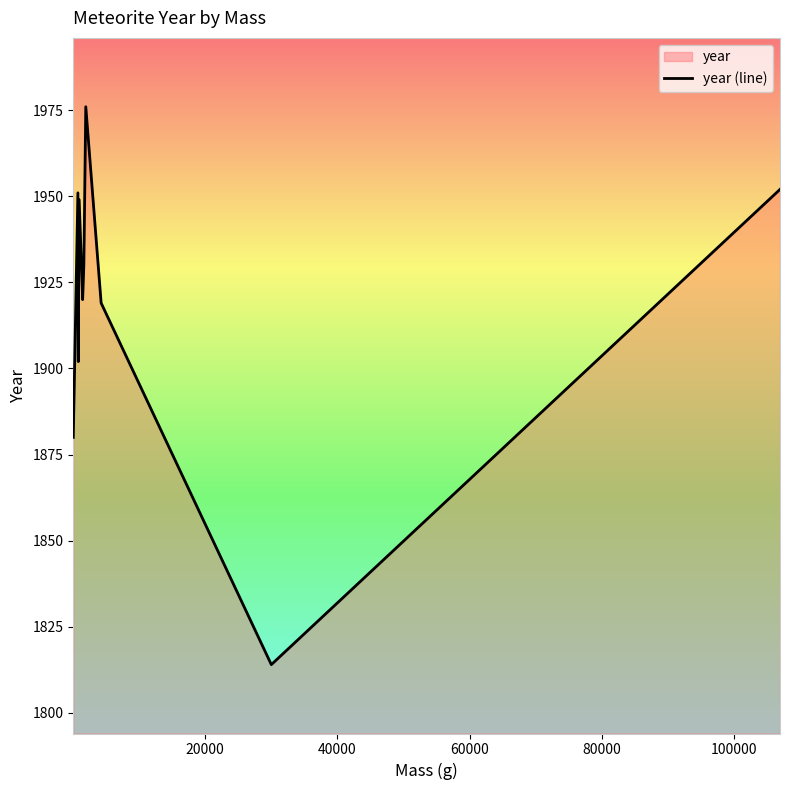

How many values are below 1920?

5